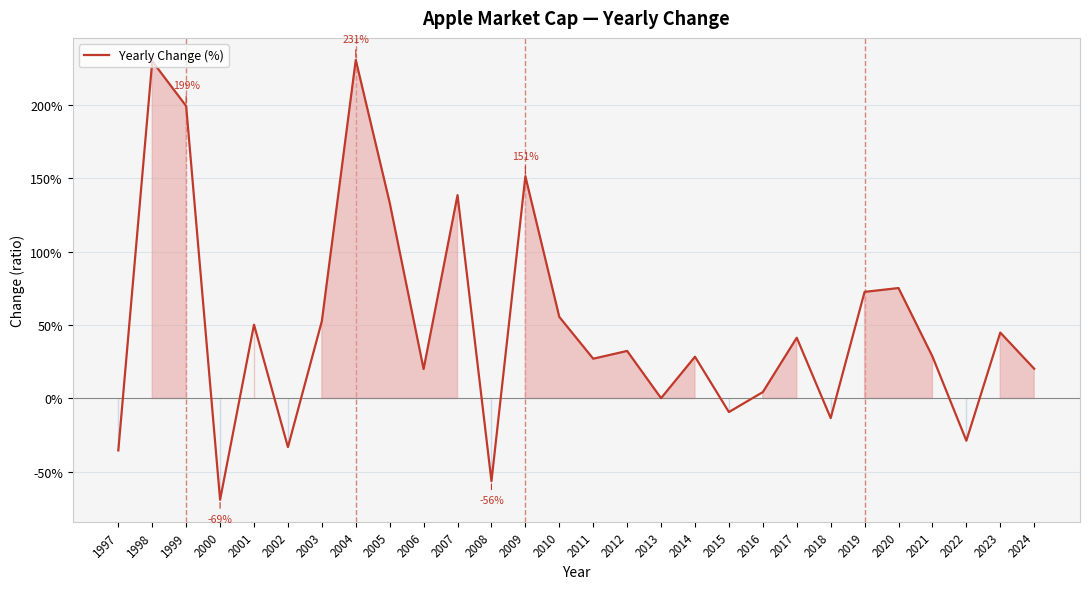

Does the chart display data point markers on the line(s)?

No